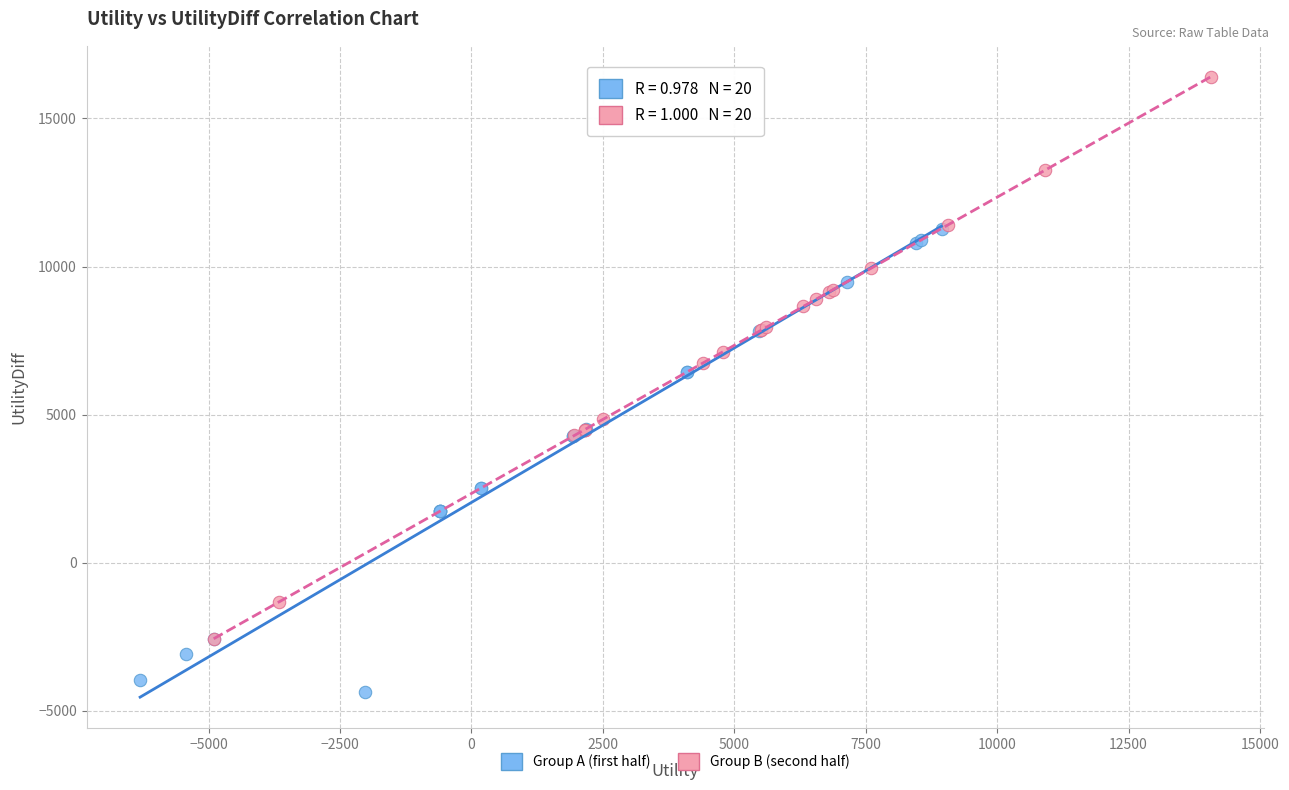

Which series reaches the minimum Y coordinate?

Group A (first half)